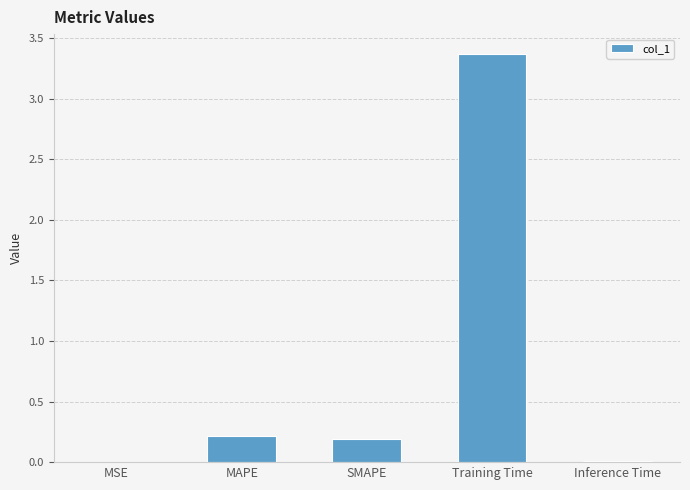

Are the bars grouped side by side (vs. stacked)?

No